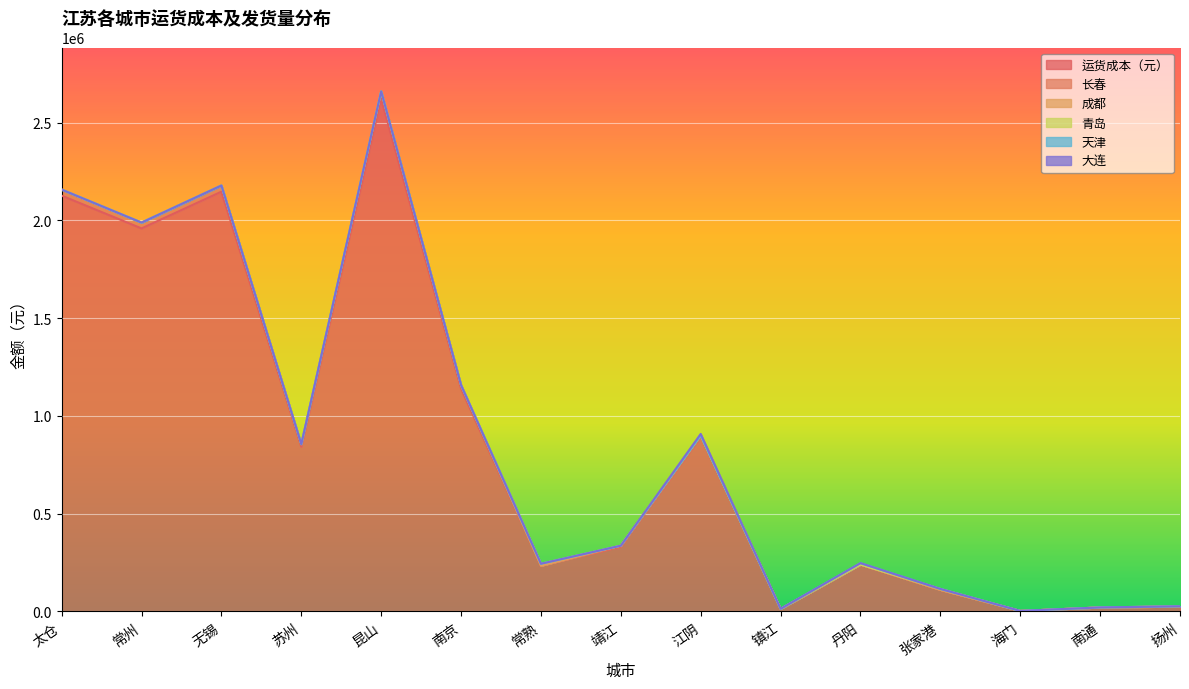

True or false: 成都 and 运货成本（元） intersect in this chart.

False